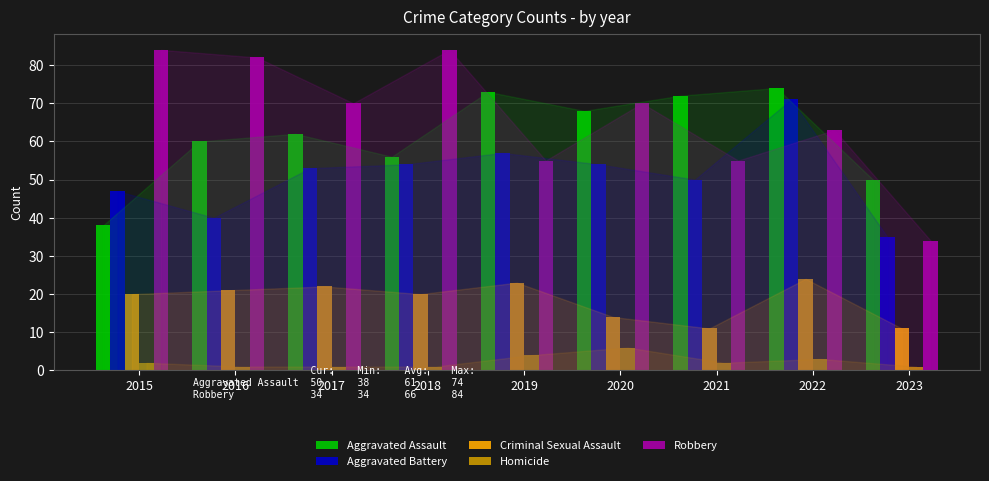

What value does the Aggravated Assault series have at 2019?

73